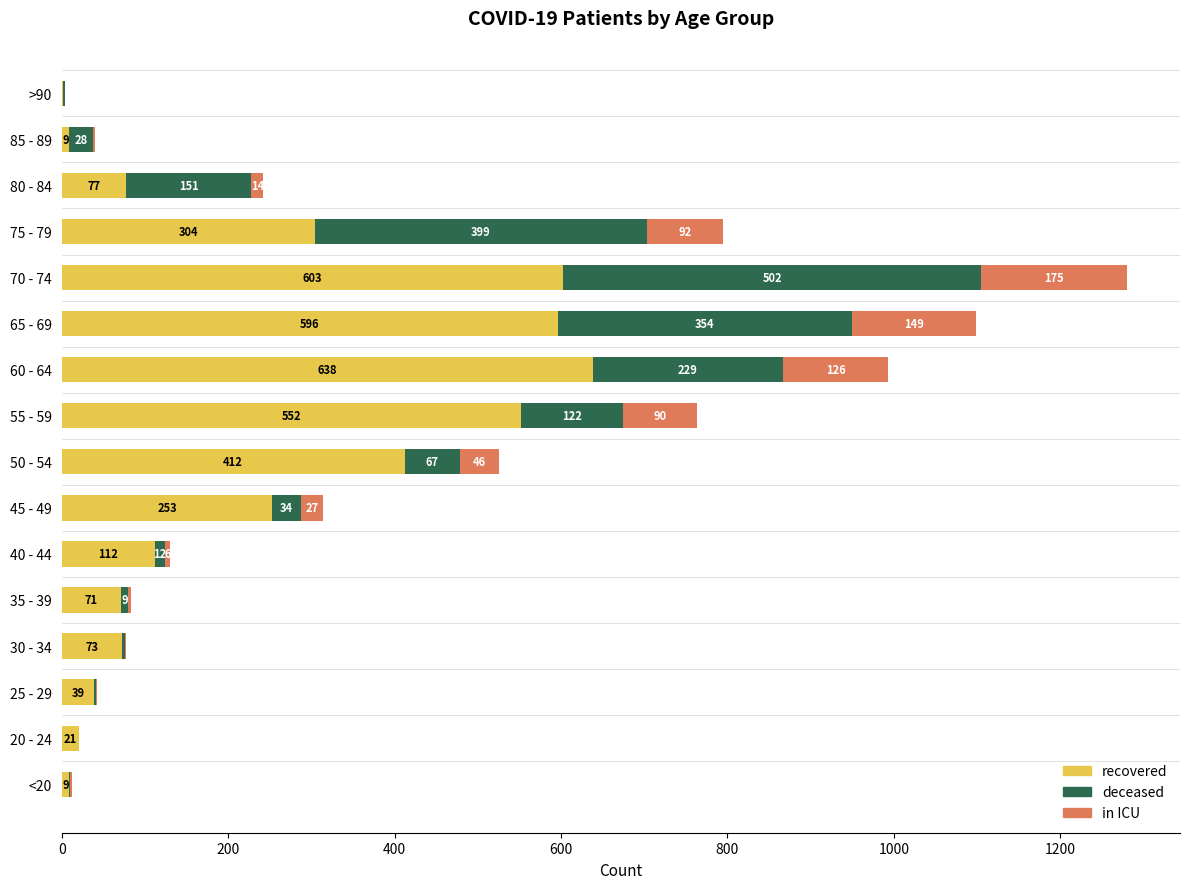

What is the total value across all series at 30 - 34?

77